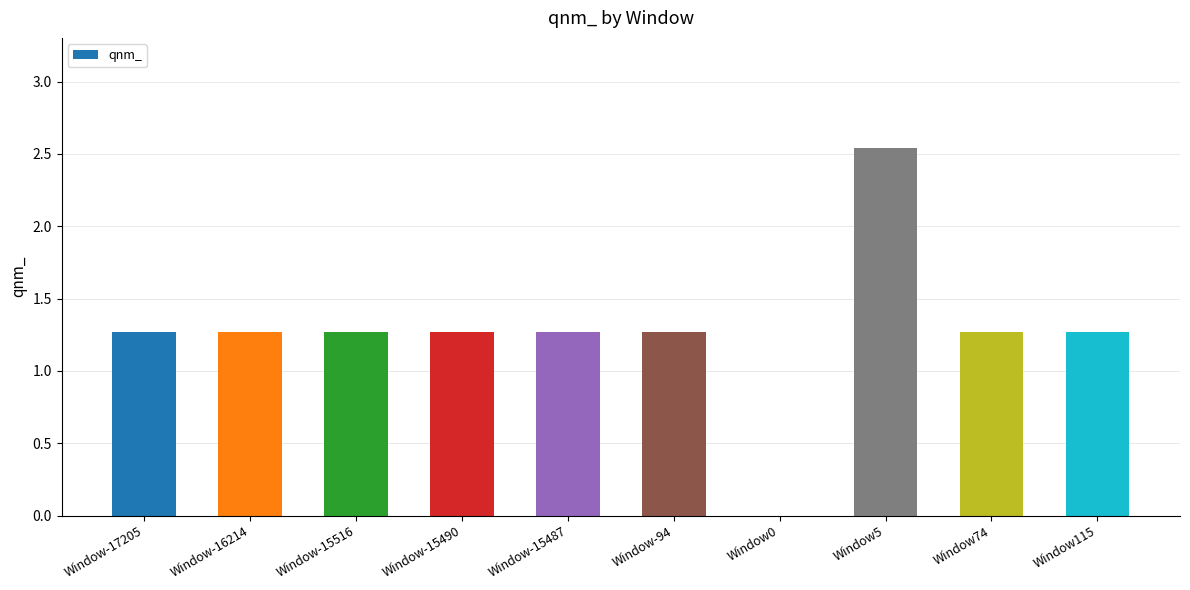

Count the values in the range 1 to 2.

8